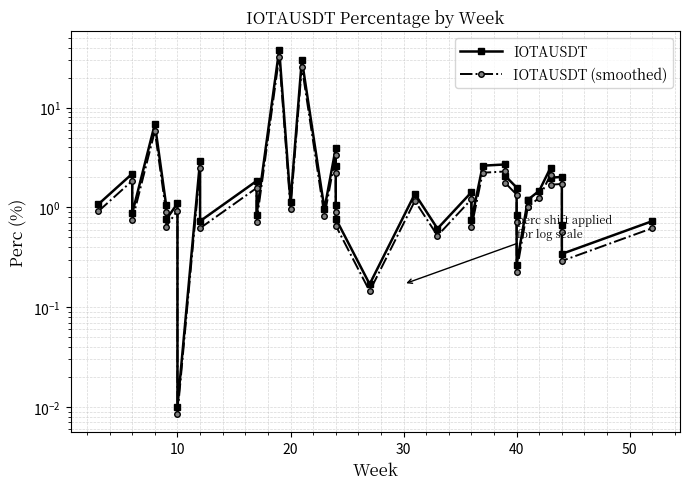

Is this an area chart (filled region under the line)?

No